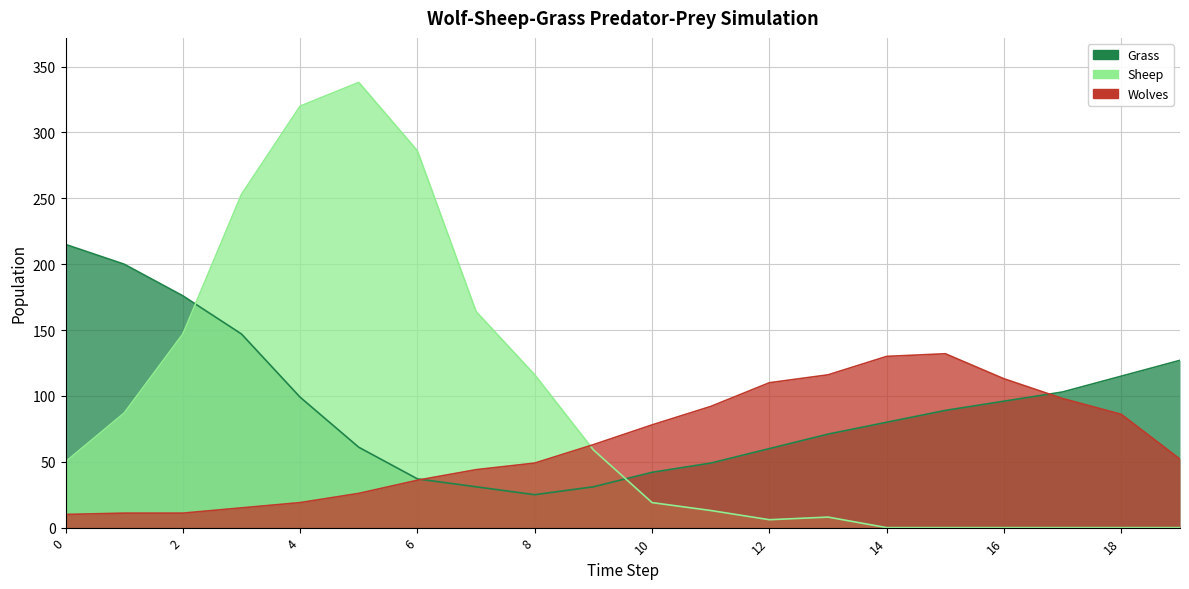

What is the value of the Grass point at the 19th from the left?

115